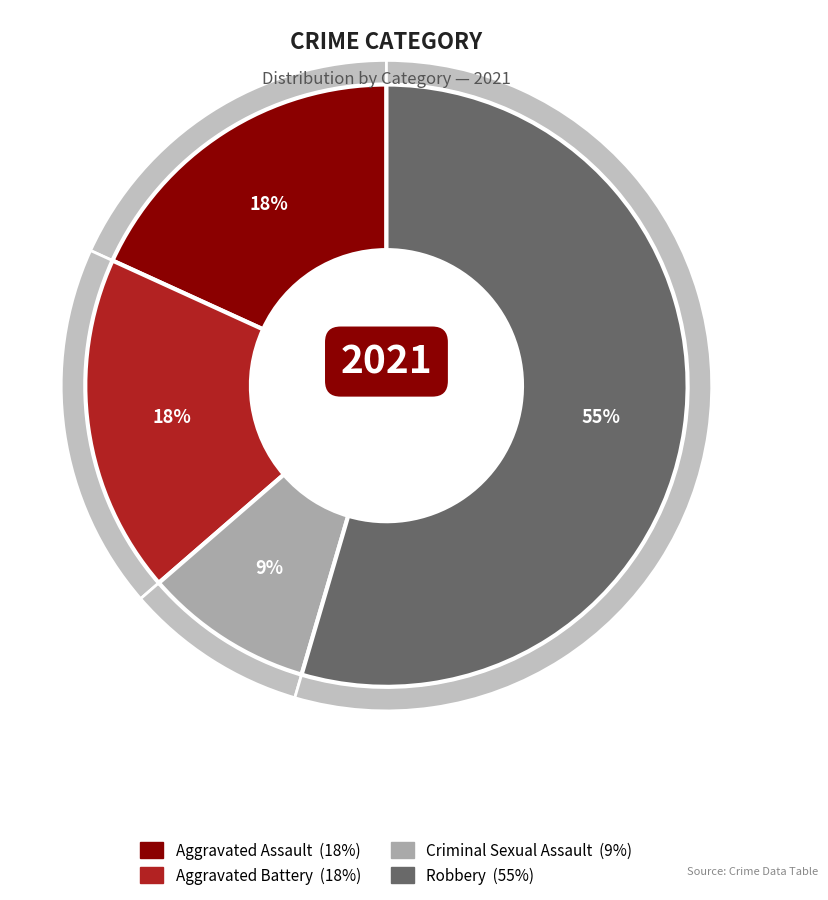

How many segments does this pie chart have?

4